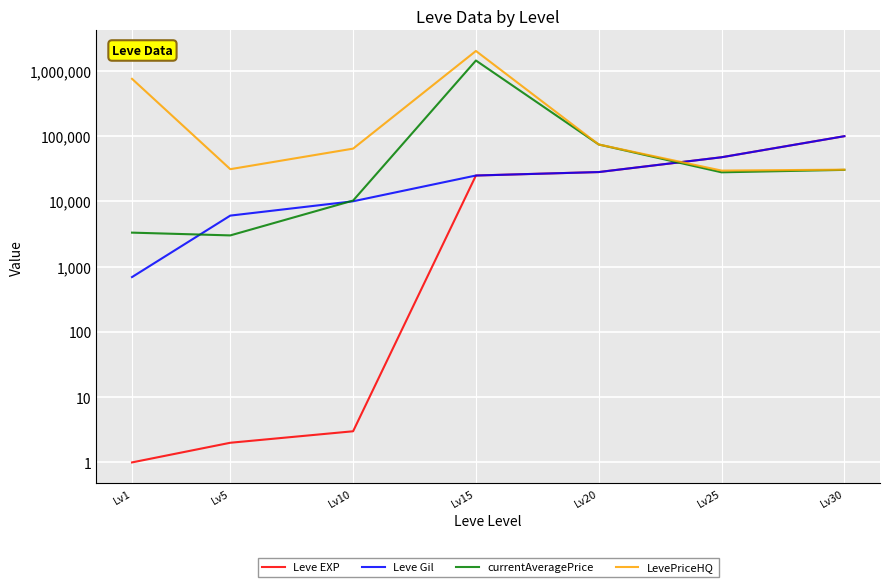

What are all the series names shown in the legend?

Leve EXP, Leve Gil, currentAveragePrice, LevePriceHQ